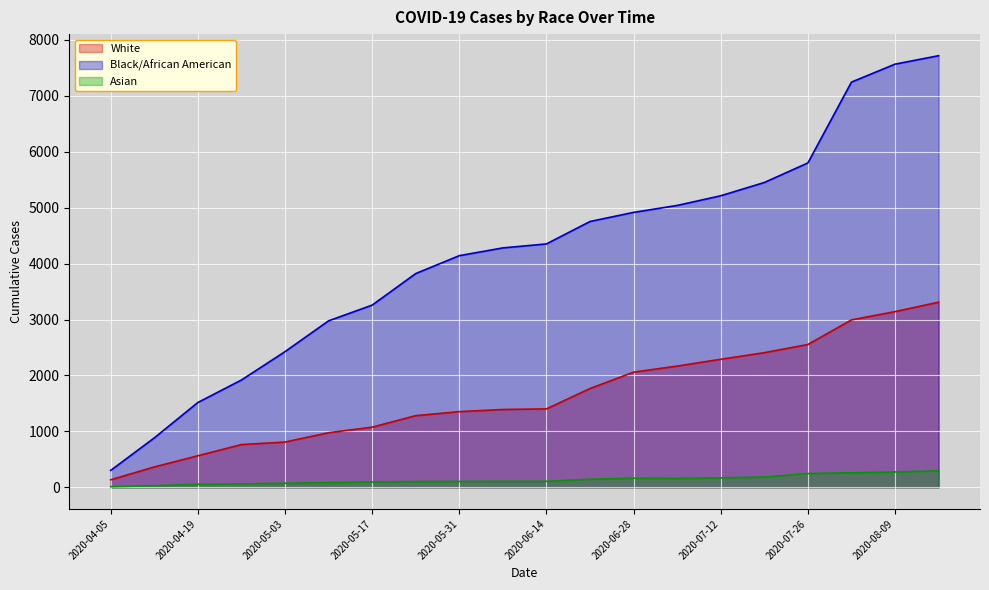

At which category is the sum across all series the highest?

2020-08-16